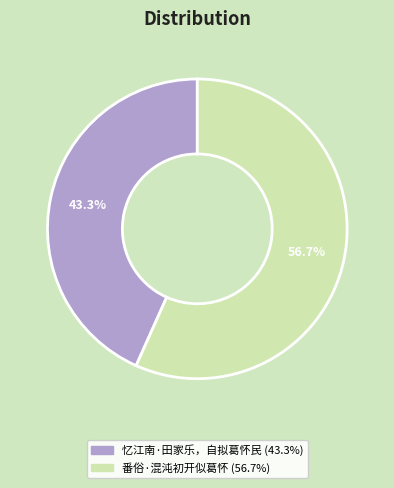

To the nearest percent, what is the difference between the largest and smallest slice percentages?

13%